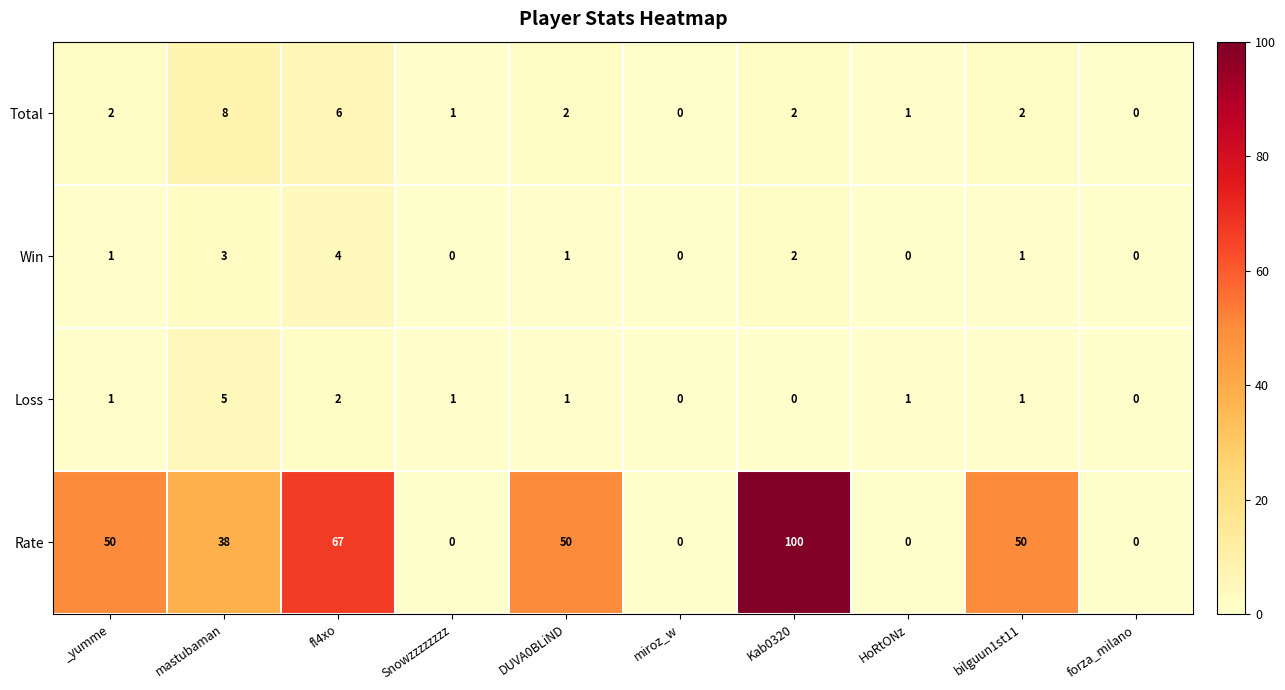

What is the difference between the second highest and second lowest values in the Win series?

3